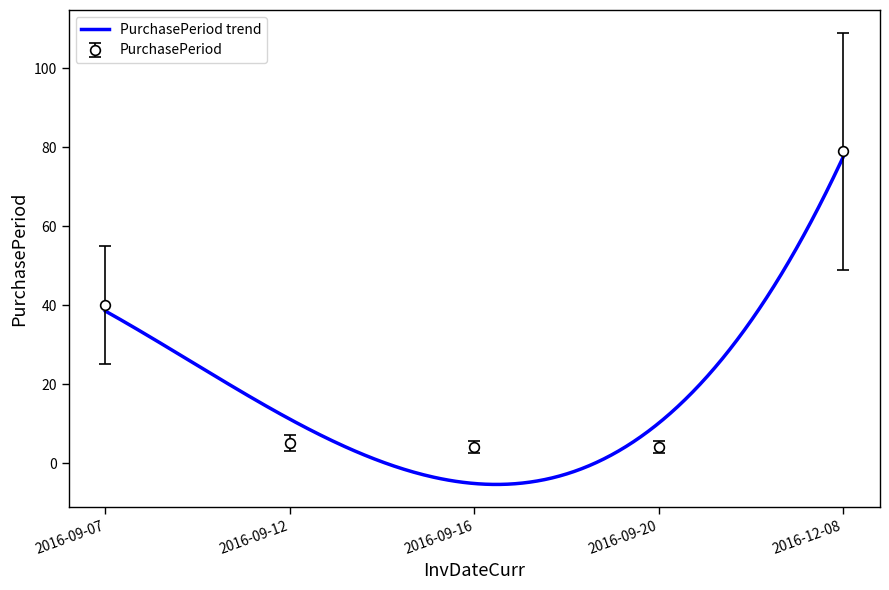

What is the label of the 5th point from the right?

2016-09-07